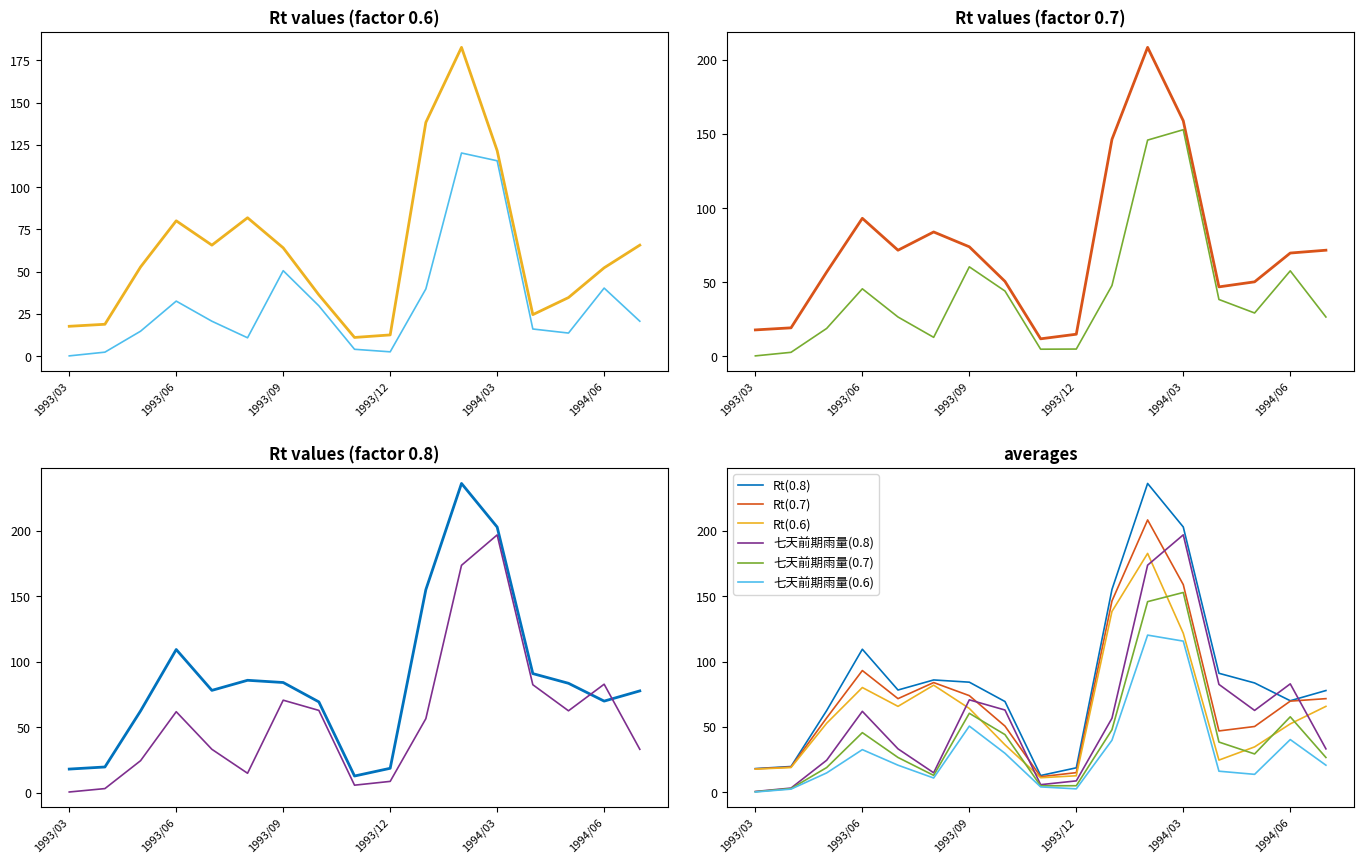

Reading right to left, extract all data points from this chart.

Rt(0.6): 65.7	52.3	34.7	24.6	121.6	182.7	138.3	12.6	11.1	36.3	64.1	81.9	65.7	80.1	52.8	18.9	17.7
七天前期雨量(0.6): 20.7	40.3	13.7	16.1	115.6	120.2	39.8	2.6	4.1	29.8	50.6	10.9	20.7	32.6	14.8	2.4	0.2
Rt(0.7): 71.6	69.7	50.3	46.9	158.8	208.3	146.3	15.0	11.9	50.6	73.9	83.9	71.6	93.1	56.9	19.3	17.9
七天前期雨量(0.7): 26.6	57.7	29.3	38.4	152.8	145.8	47.8	5.0	4.9	44.1	60.4	12.9	26.6	45.6	18.9	2.8	0.4
Rt(0.8): 77.8	70.0	83.6	91.0	202.9	236.2	155.1	18.7	12.8	69.4	84.2	85.9	78.2	109.4	62.5	19.7	18.1
七天前期雨量(0.8): 33.2	82.9	62.6	82.5	196.9	173.7	56.6	8.7	5.8	62.9	70.7	14.9	33.2	61.9	24.5	3.2	0.6